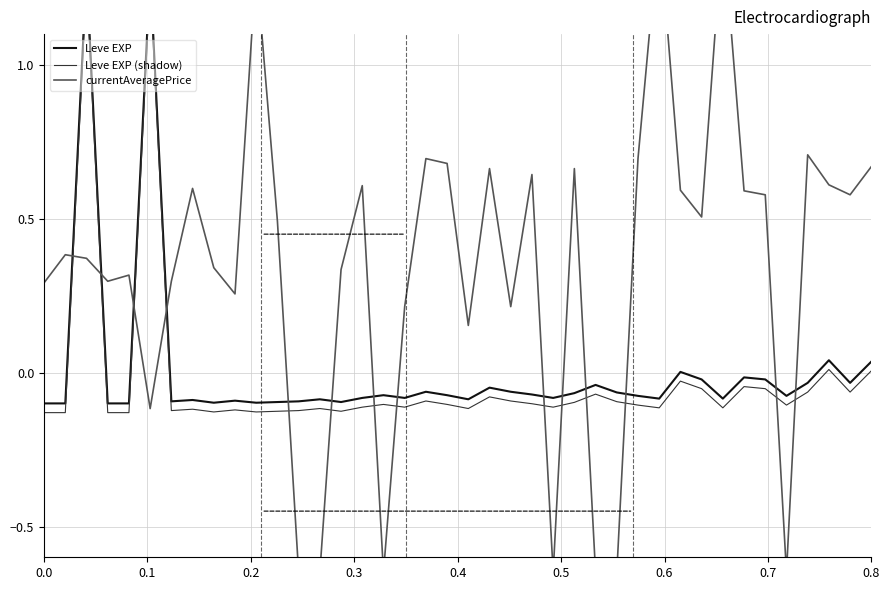

True or false: Leve EXP and Leve EXP (shadow) intersect in this chart.

False